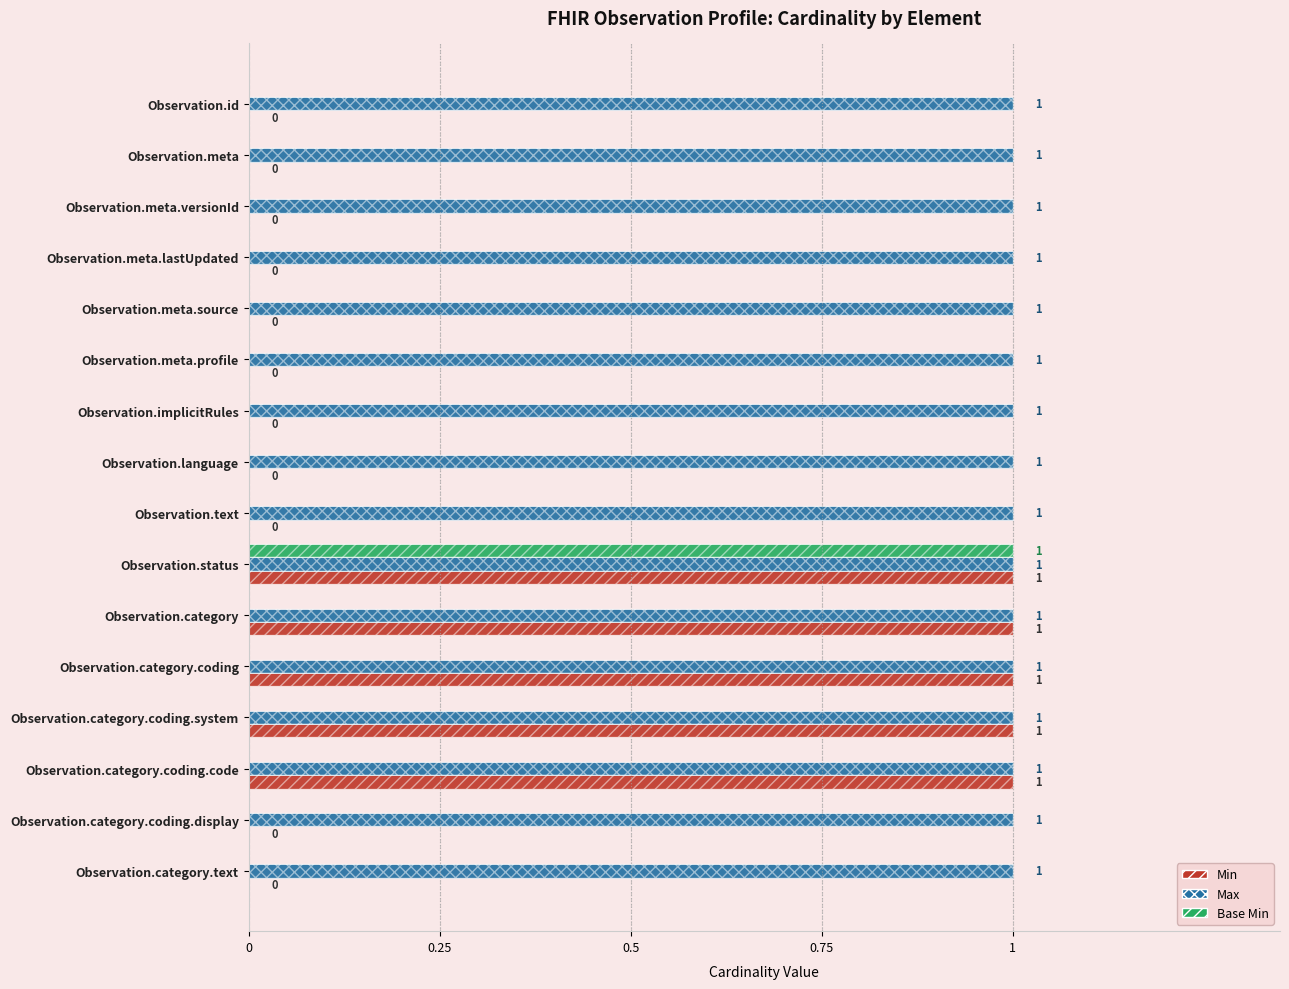

Which has a higher value, Observation.id or Observation.category.coding.code?

Observation.category.coding.code